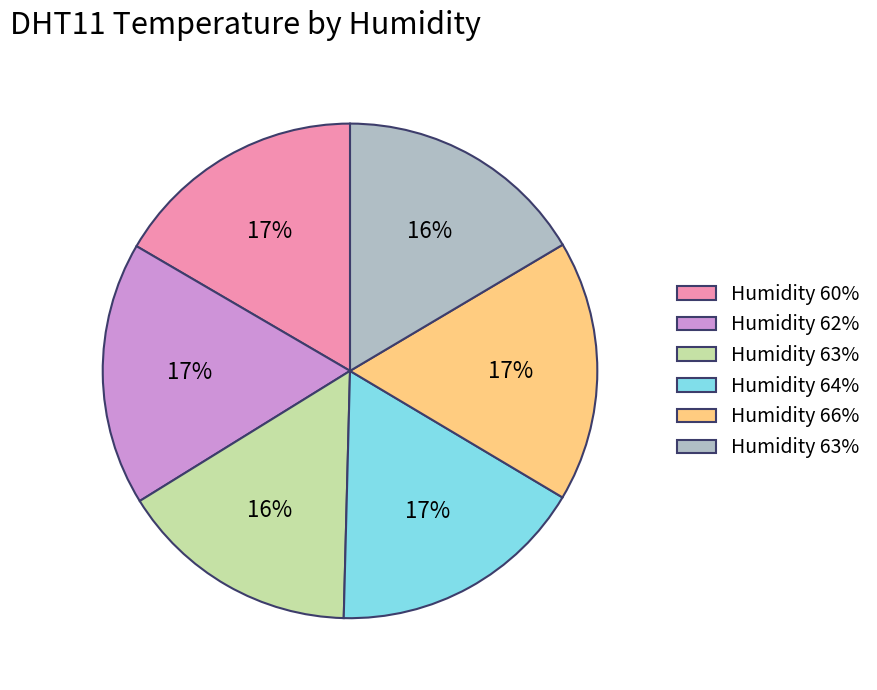

Is there a majority slice in this chart?

No